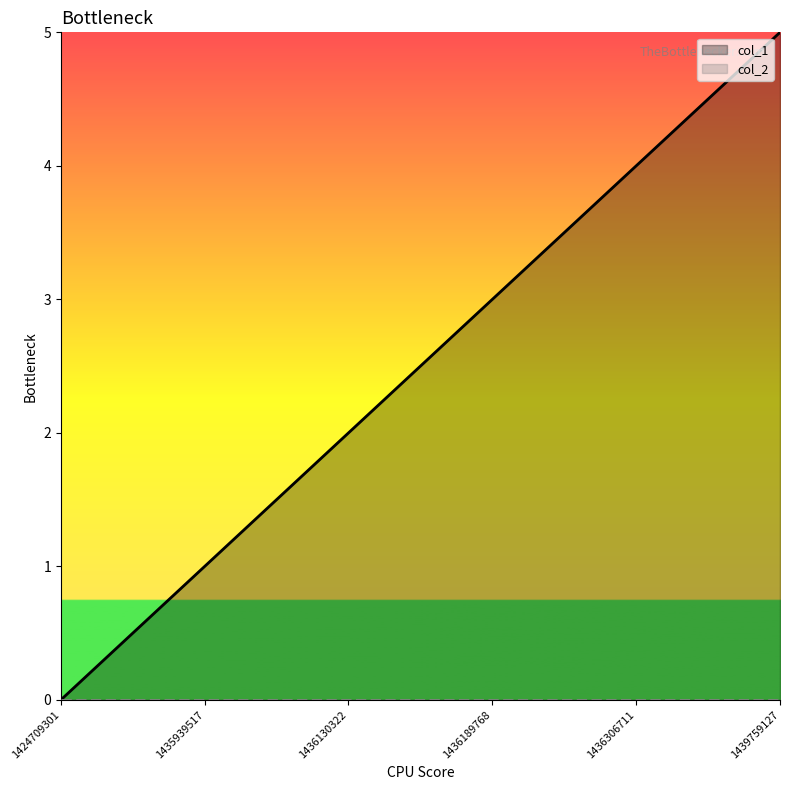

Which series has the widest spread of values?

col_1